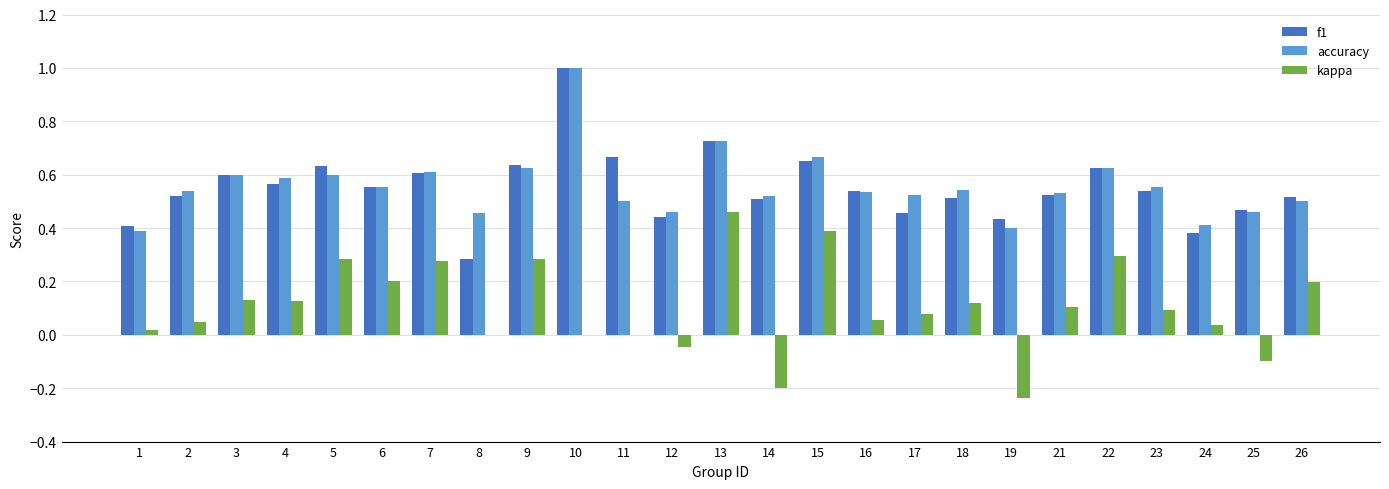

Which label corresponds to the largest value in the chart?

10